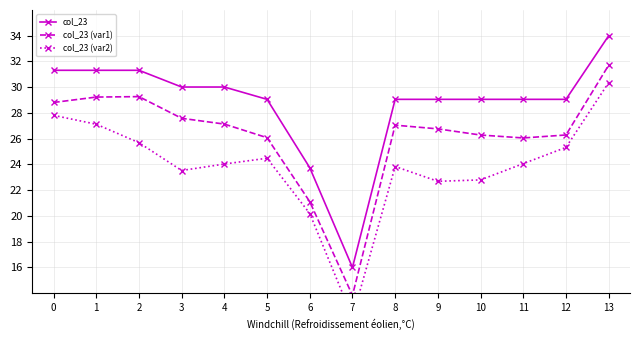

What is the average value of the col_23 (var1) series?

26.2